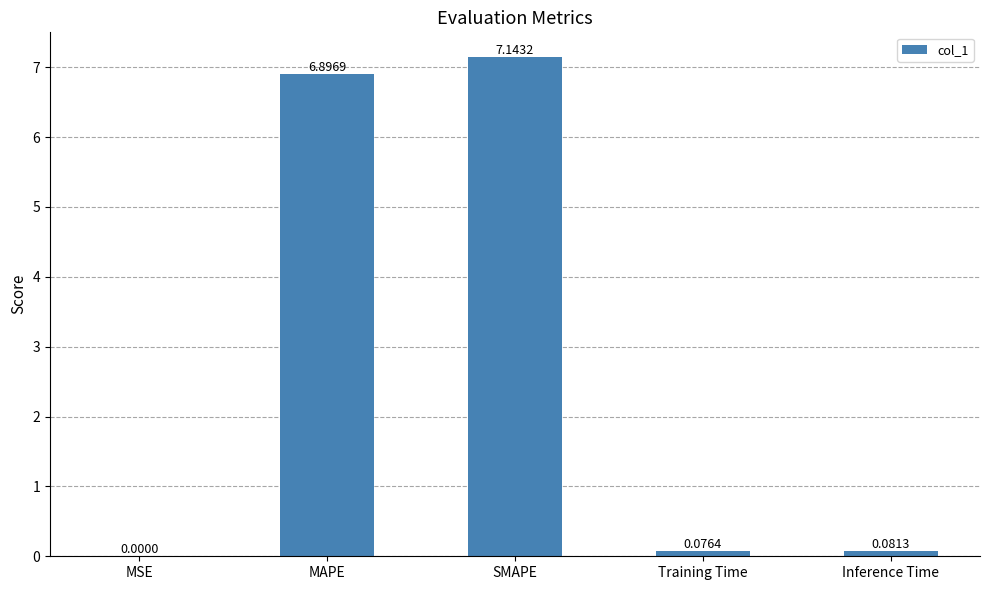

Which has a higher value, SMAPE or Training Time?

SMAPE